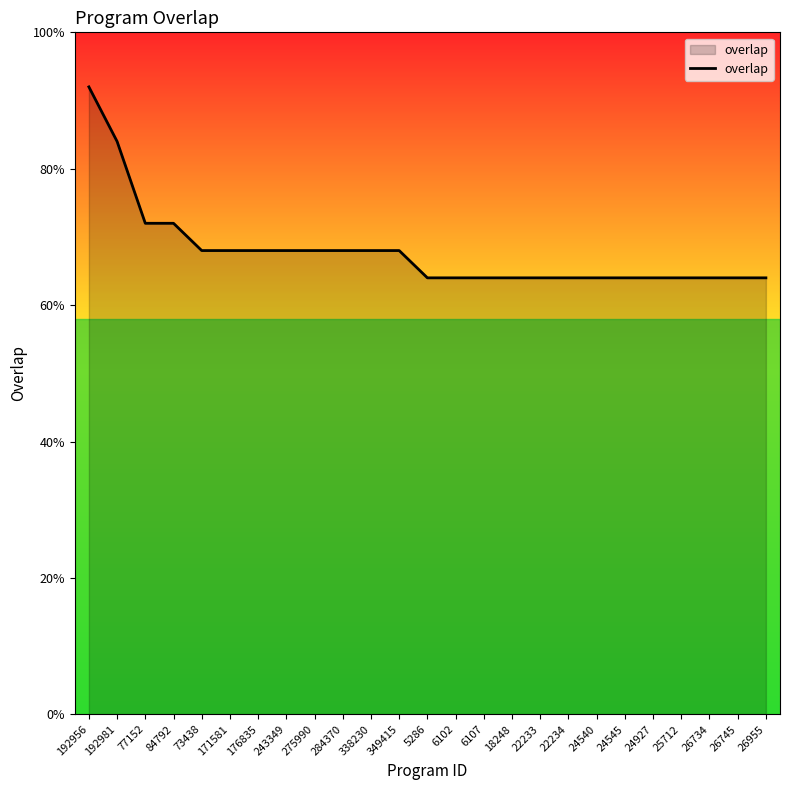

The chart shows a value of 10 at 171581. True or false?

False